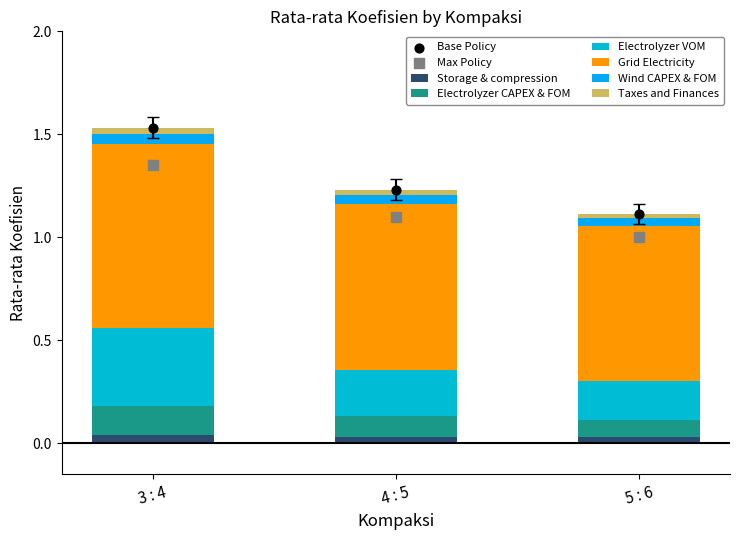

Which series has the largest Y range (max minus min)?

Electrolyzer VOM